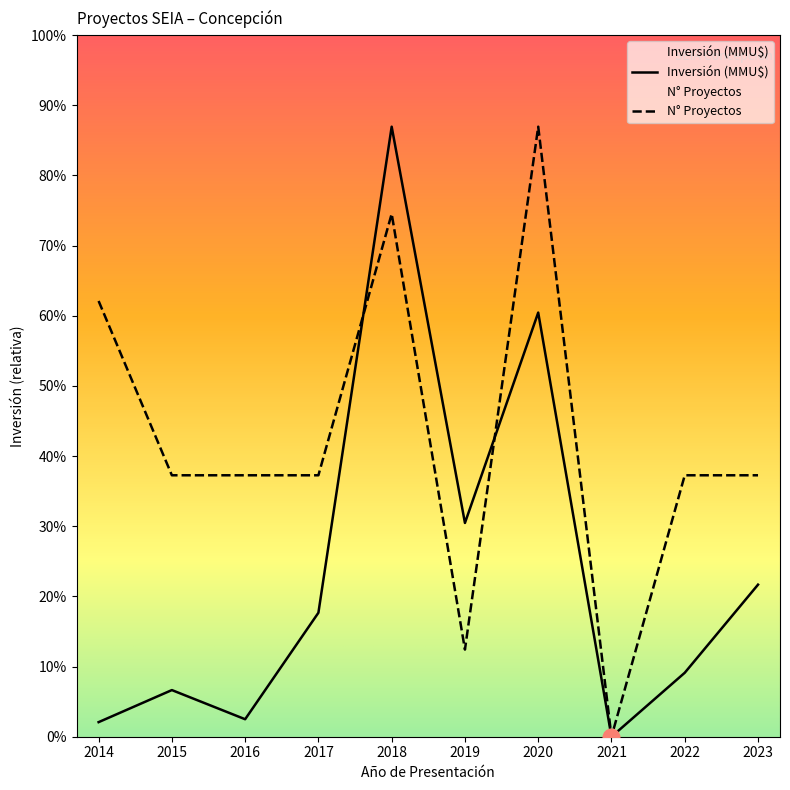

Which series changed the most between 2017 and 2018?

Inversión (MMU$)